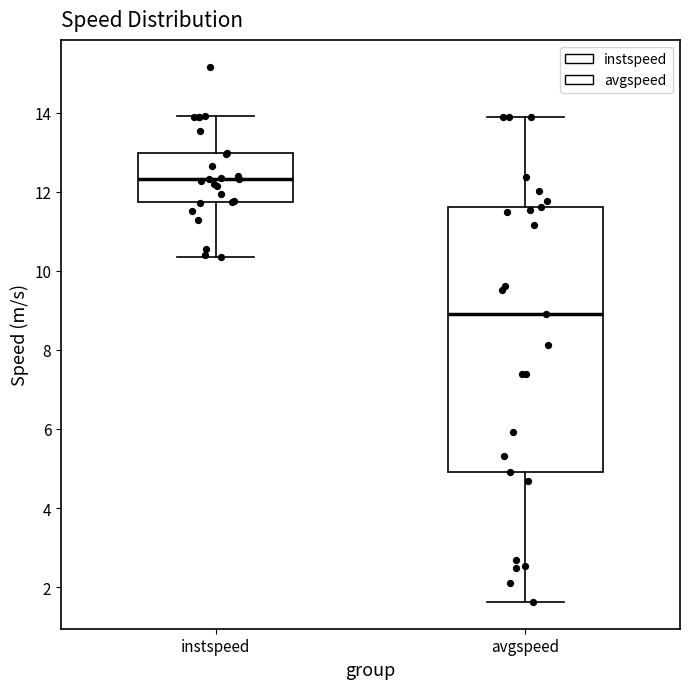

Which box's median line is the highest?

instspeed